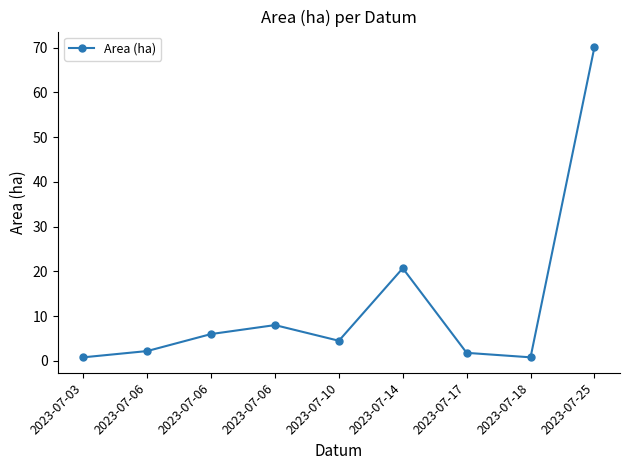

What is the change in value from 2023-07-06 to 2023-07-06?

+5.8